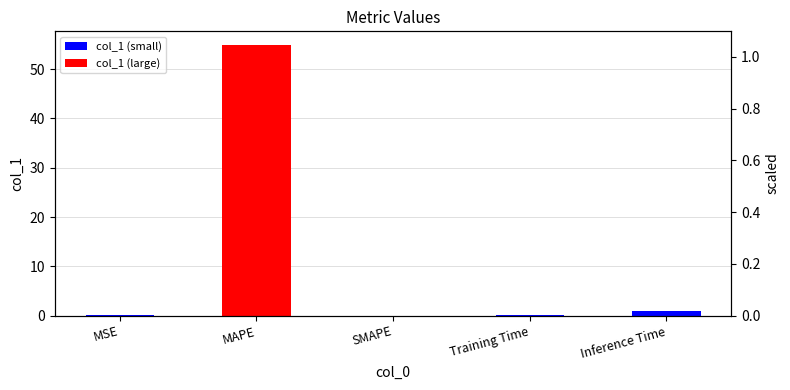

Count the number of values greater than 0.

4